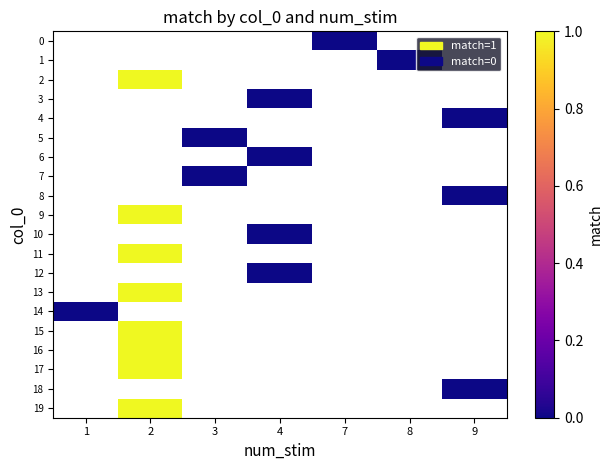

What is the greatest value displayed?

1.0